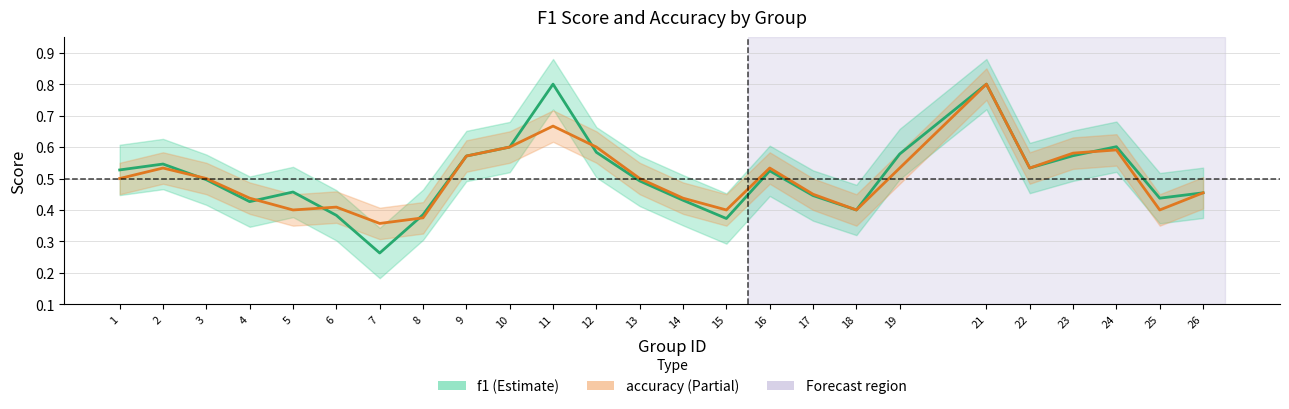

Which series has the largest total across all categories?

f1